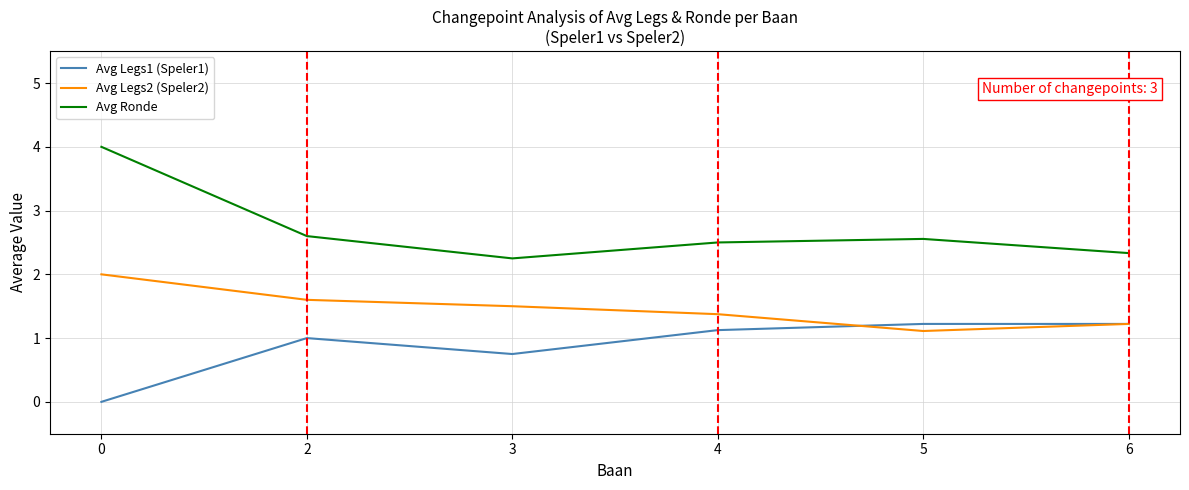

True or false: Avg Legs2 (Speler2) and Avg Ronde cross at least once.

False